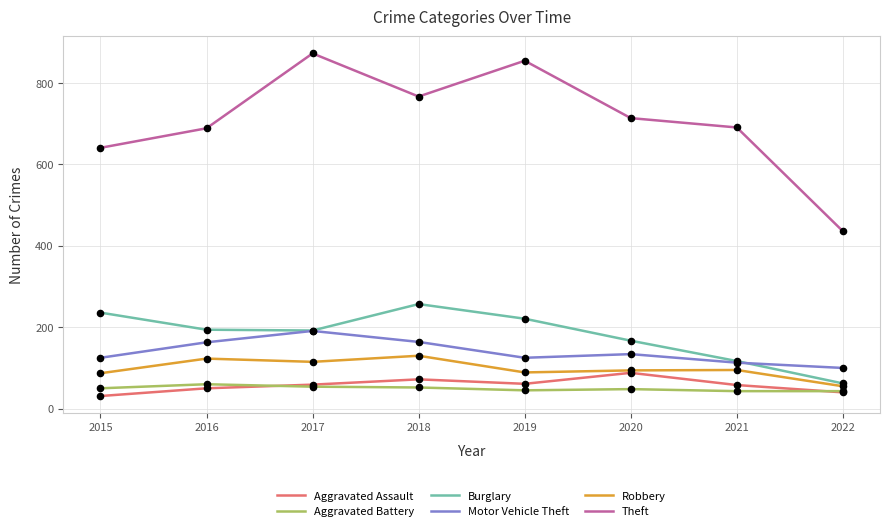

Which series changed the most between 2019 and 2022?

Theft